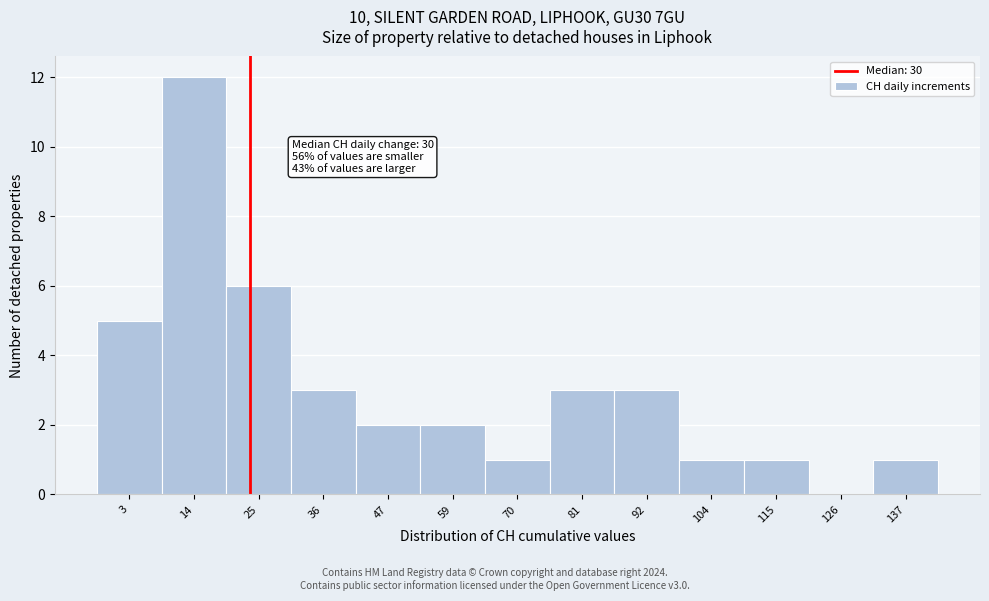

Reading left to right, transcribe all the data shown in this chart.

3=5	14=12	25=6	36=3	47=2	59=2	70=1	81=3	92=3	104=1	115=1	126=0	137=1